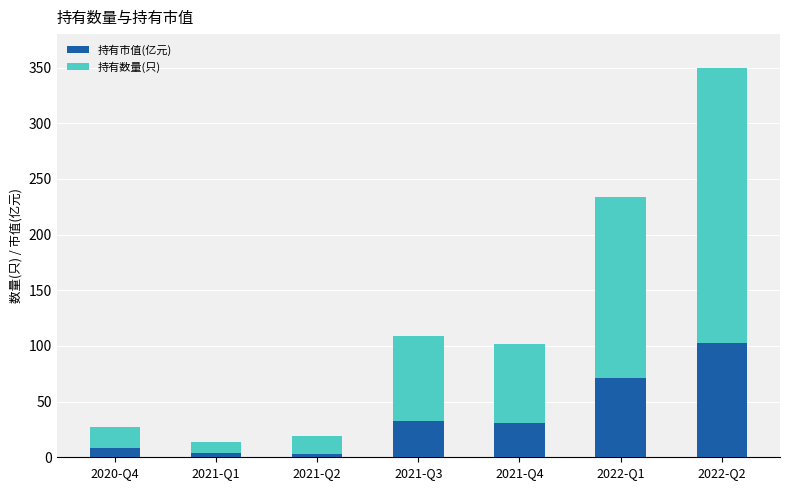

How many bars are there in total?

7